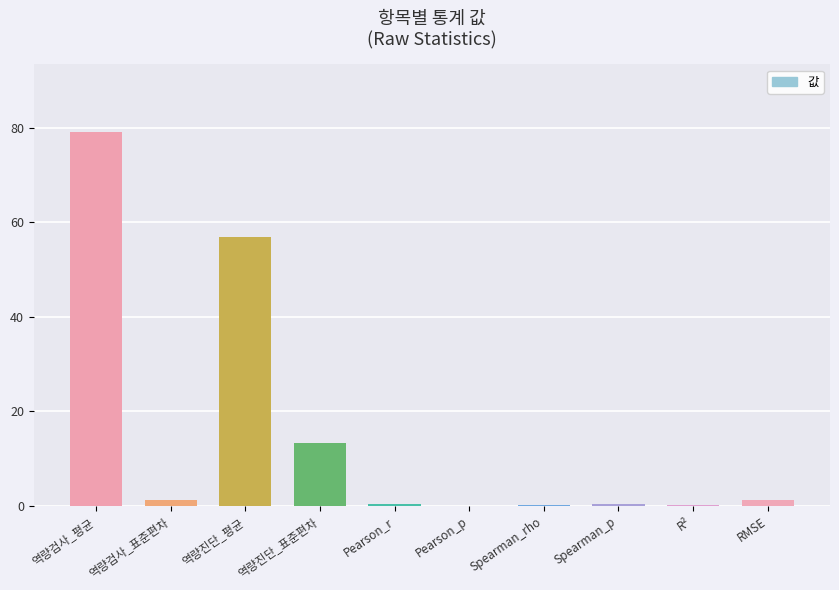

Count the number of data series in this chart.

1